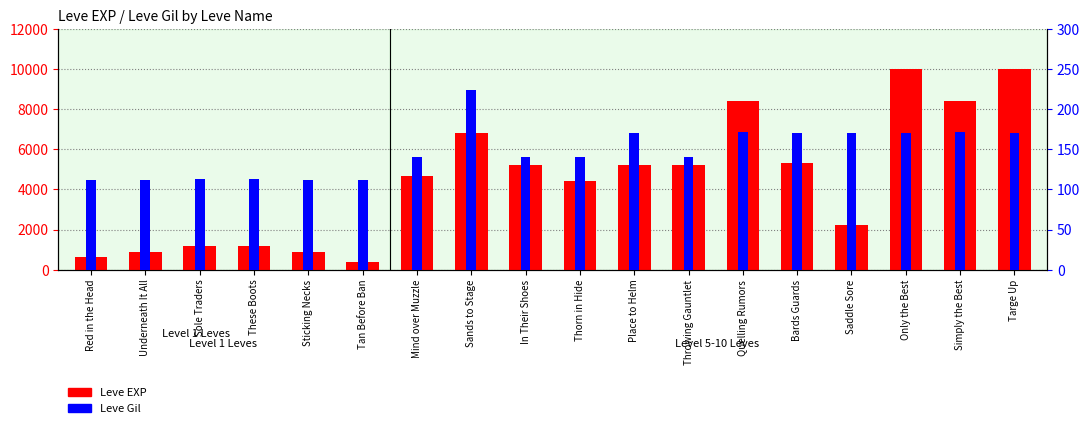

Reading left to right, transcribe all the data shown in this chart.

Leve EXP: Red in the Head=630	Underneath It All=900	Sole Traders=1160	These Boots=1160	Sticking Necks=900	Tan Before Ban=370	Mind over Muzzle=4660	Sands to Stage=6840	In Their Shoes=5220	Thorn in Hide=4410	Place to Helm=5220	Throwing Gauntlet=5220	Quelling Rumors=8430	Bards Guards=5330	Saddle Sore=2230	Only the Best=9990	Simply the Best=8430	Targe Up=9990
Leve Gil: Red in the Head=112	Underneath It All=112	Sole Traders=113	These Boots=113	Sticking Necks=112	Tan Before Ban=112	Mind over Muzzle=140	Sands to Stage=224	In Their Shoes=140	Thorn in Hide=140	Place to Helm=170	Throwing Gauntlet=140	Quelling Rumors=172	Bards Guards=170	Saddle Sore=170	Only the Best=170	Simply the Best=172	Targe Up=170